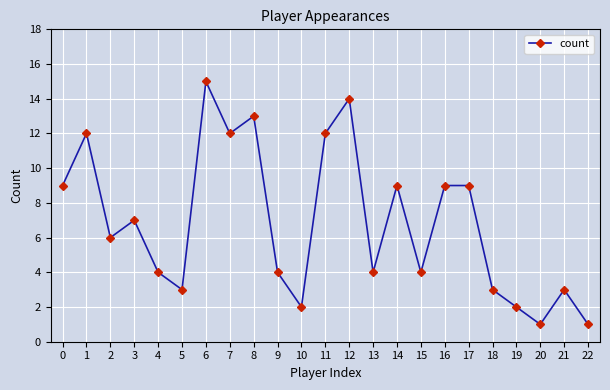

What is the difference between the maximum and minimum values?

14